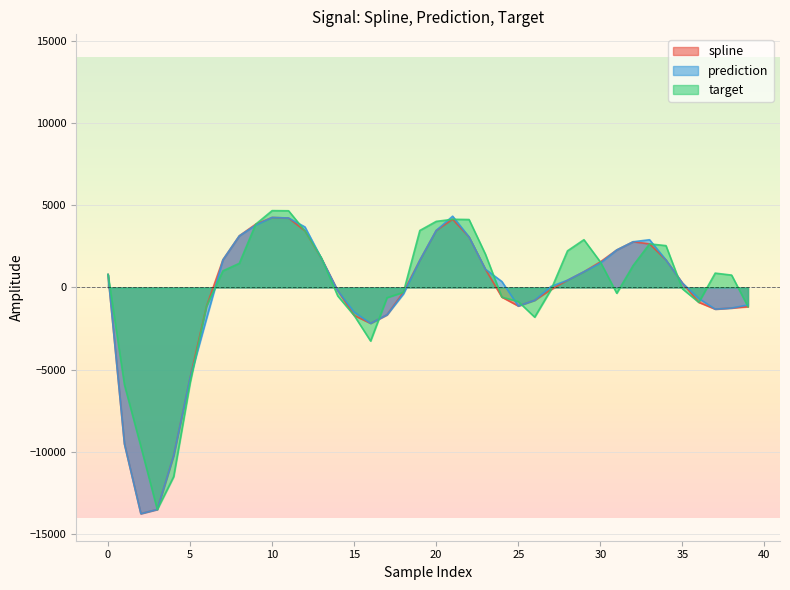

At which label does target reach its minimum?

3